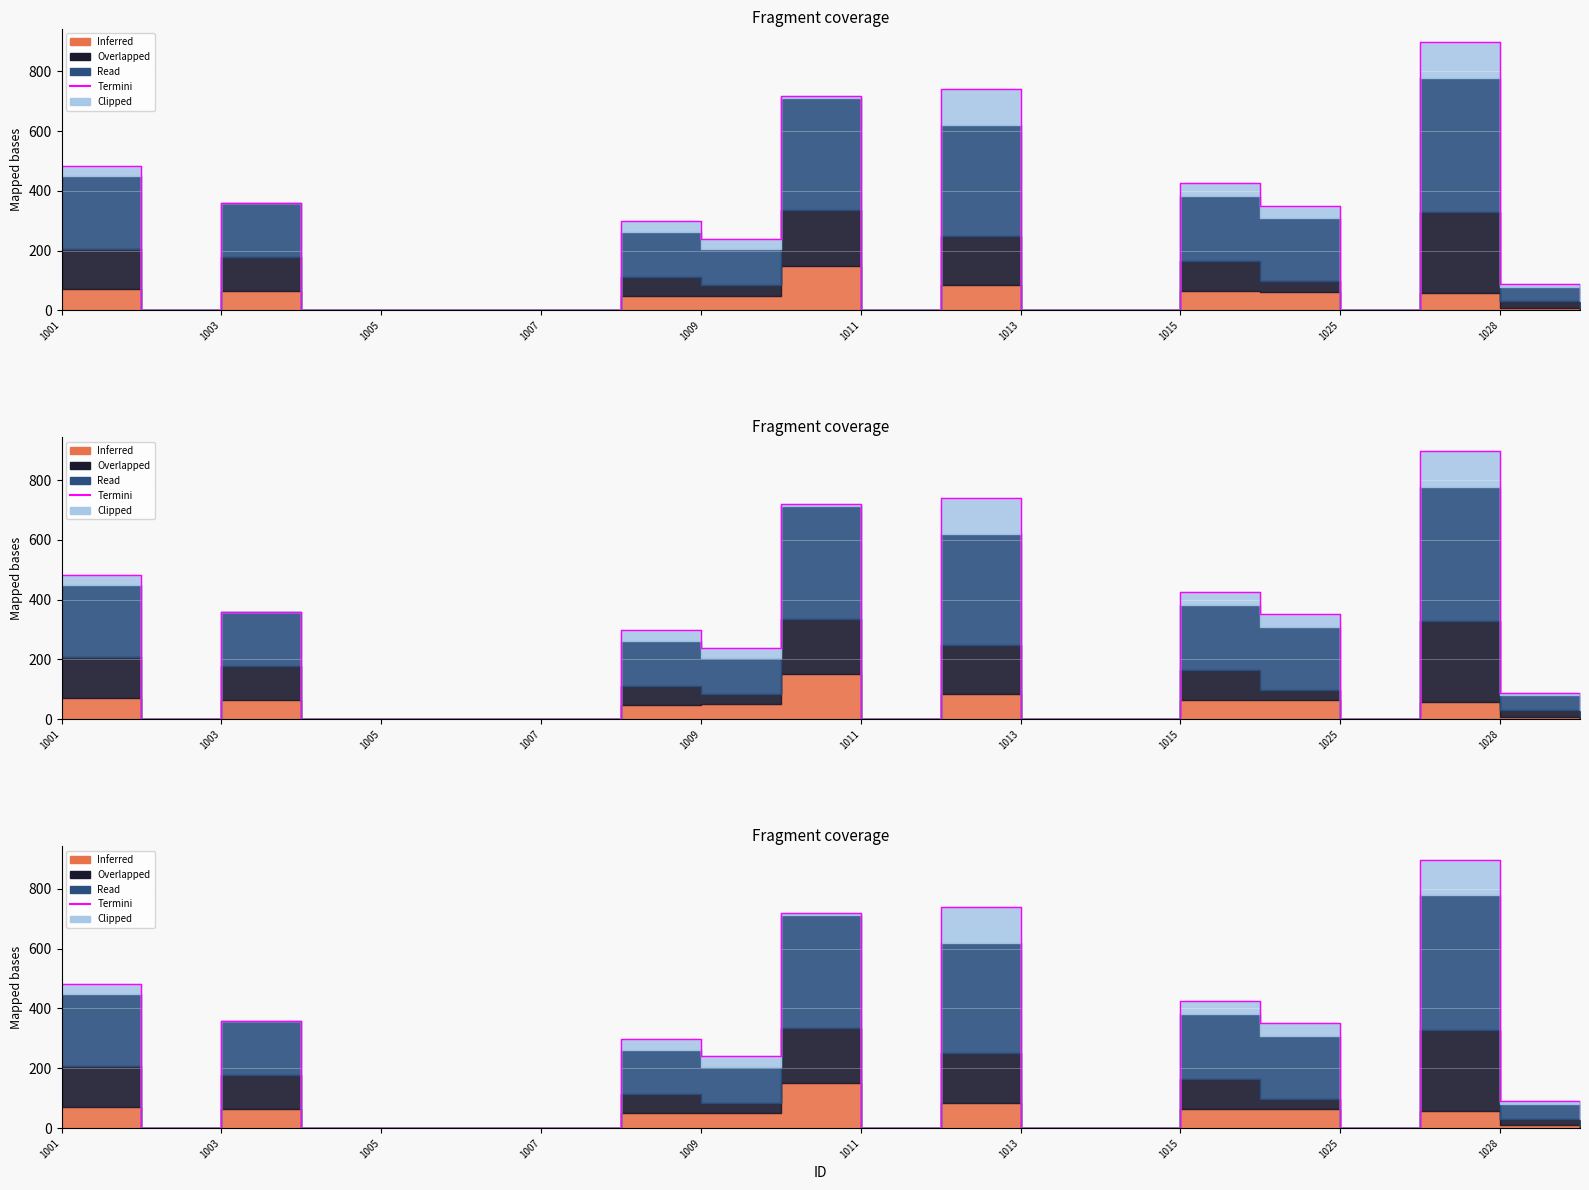

What is the difference between the maximum and minimum values?

898